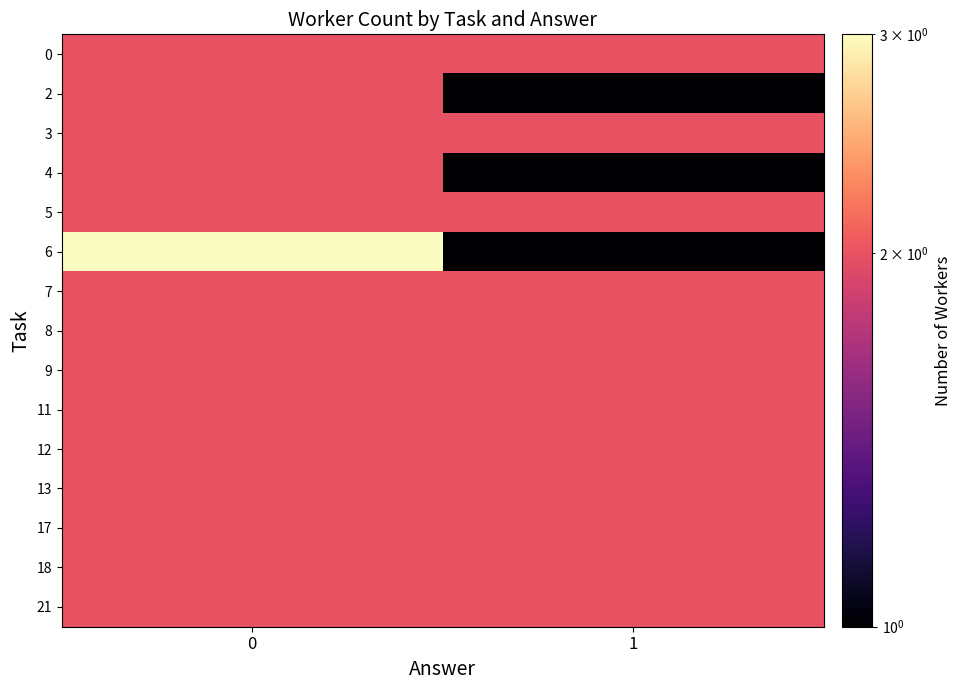

Reading right to left, transcribe all the data shown in this chart.

0: 1=2	0=2
2: 1=1	0=2
3: 1=2	0=2
4: 1=1	0=2
5: 1=2	0=2
6: 1=1	0=3
7: 1=2	0=2
8: 1=2	0=2
9: 1=2	0=2
11: 1=2	0=2
12: 1=2	0=2
13: 1=2	0=2
17: 1=2	0=2
18: 1=2	0=2
21: 1=2	0=2